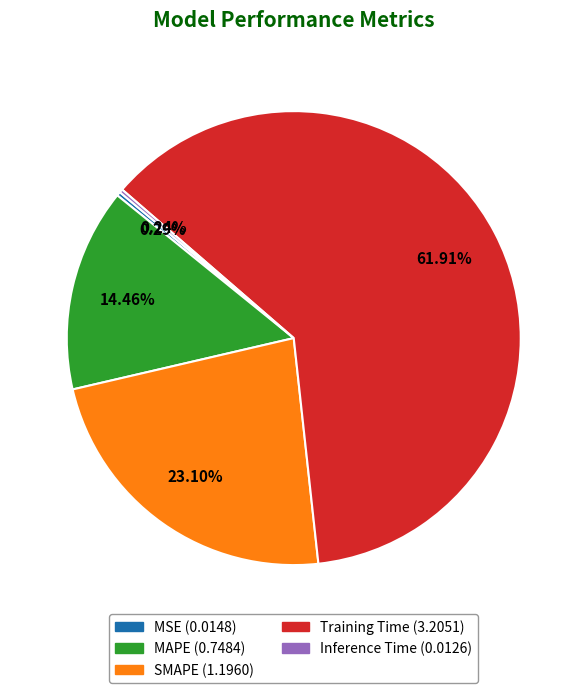

Which slice is the largest?

Training Time